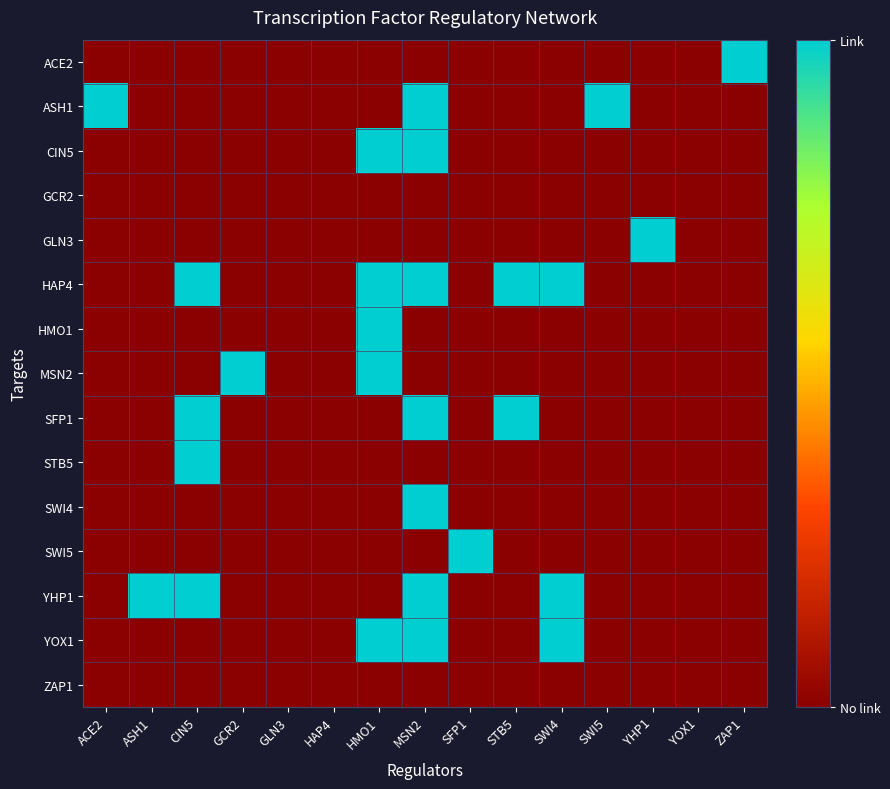

List the series in order of their peak value, lowest first.

GCR2, ZAP1, ACE2, ASH1, CIN5, GLN3, HAP4, HMO1, MSN2, SFP1, STB5, SWI4, SWI5, YHP1, YOX1